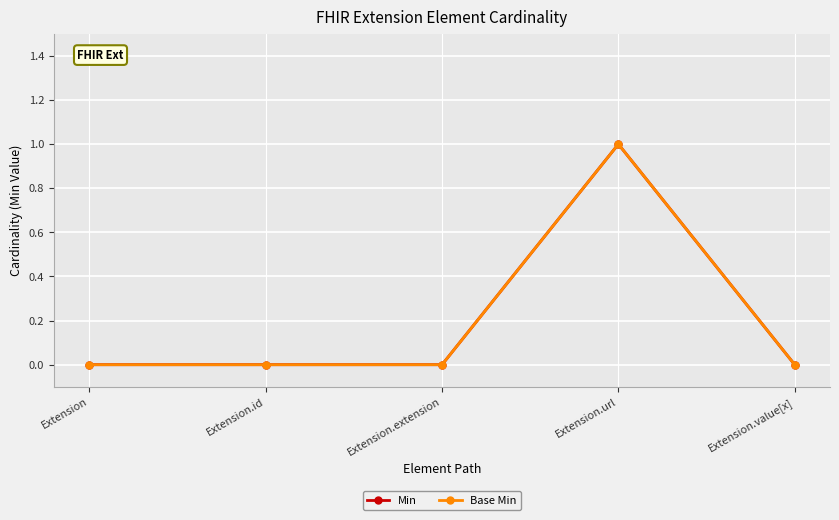

True or false: Min and Base Min intersect in this chart.

False